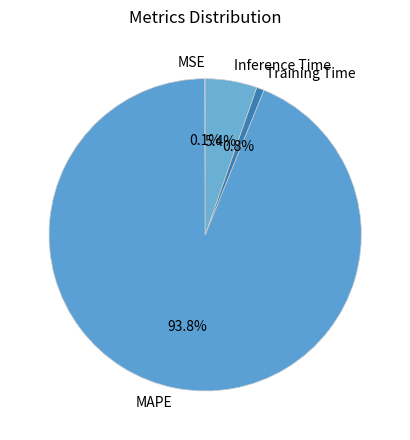

To the nearest percent, what is the difference between the Inference Time and Training Time slice percentages?

5%